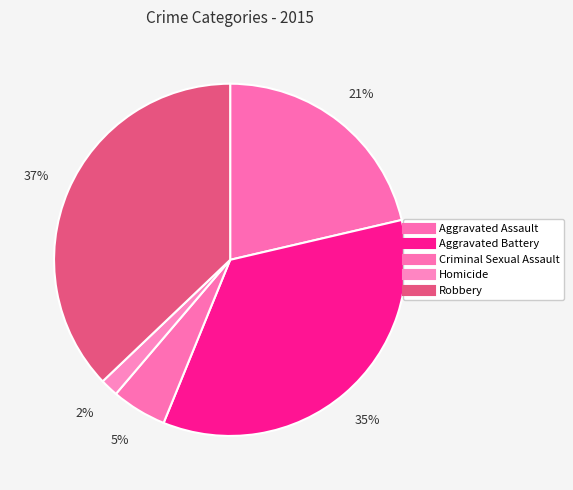

What is the largest slice in the pie chart?

Robbery